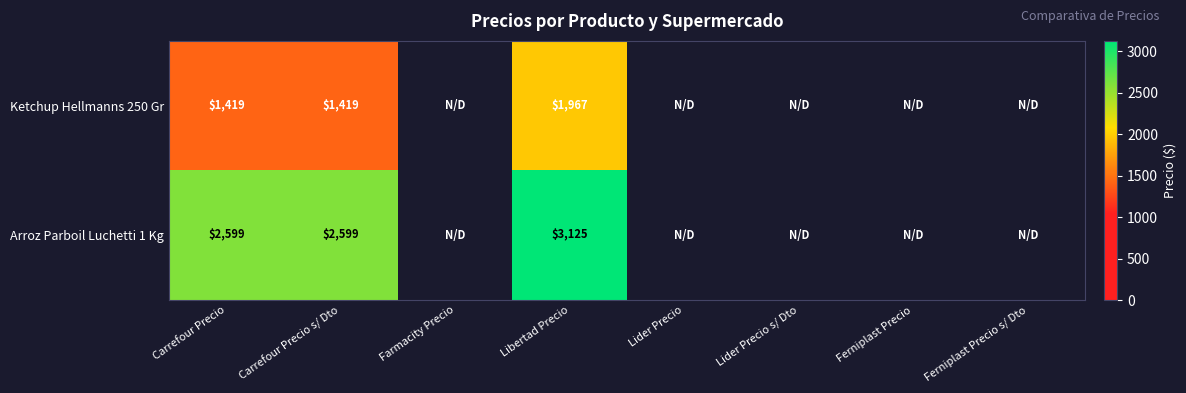

What is the difference between the highest and lowest values at Carrefour Precio s/ Dto?

1180